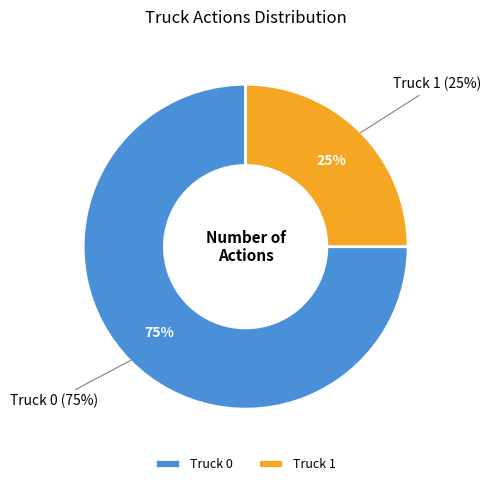

What percentage is NOT represented by Truck 1?

75.0%